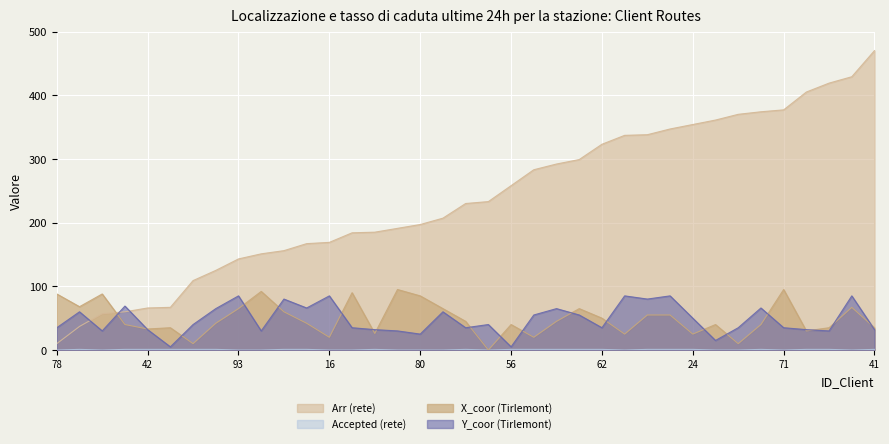

At which label is Y_coor (Tirlemont) closest to 45?

32